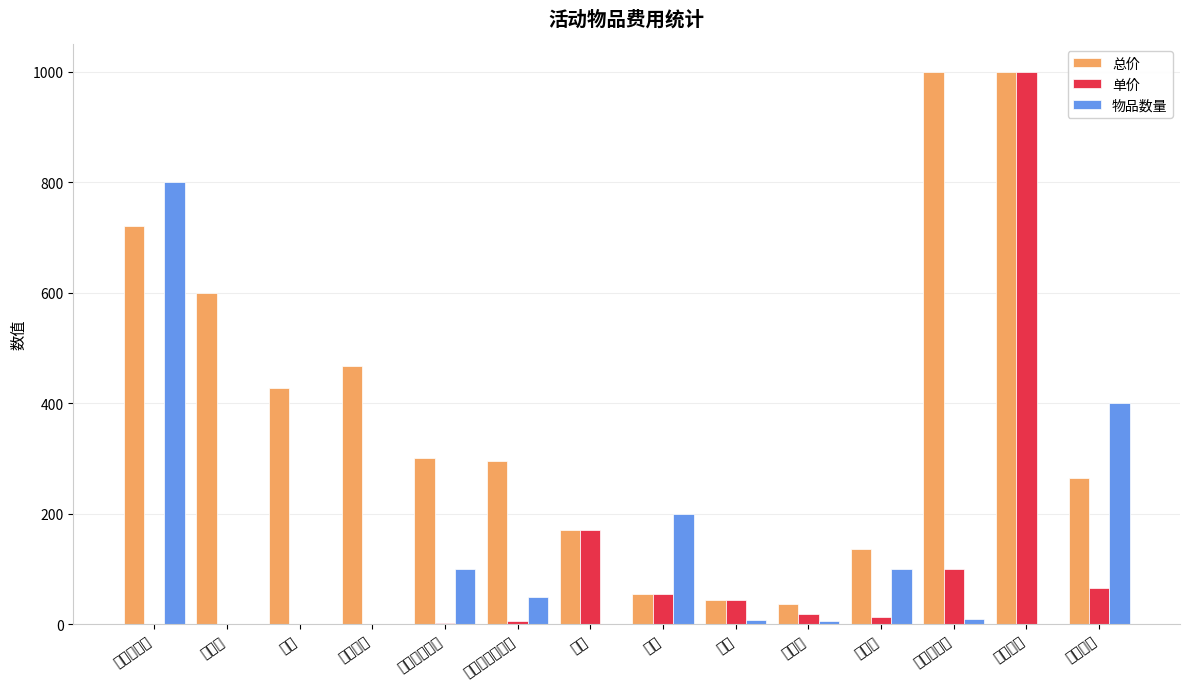

Which series has the widest spread of values?

单价